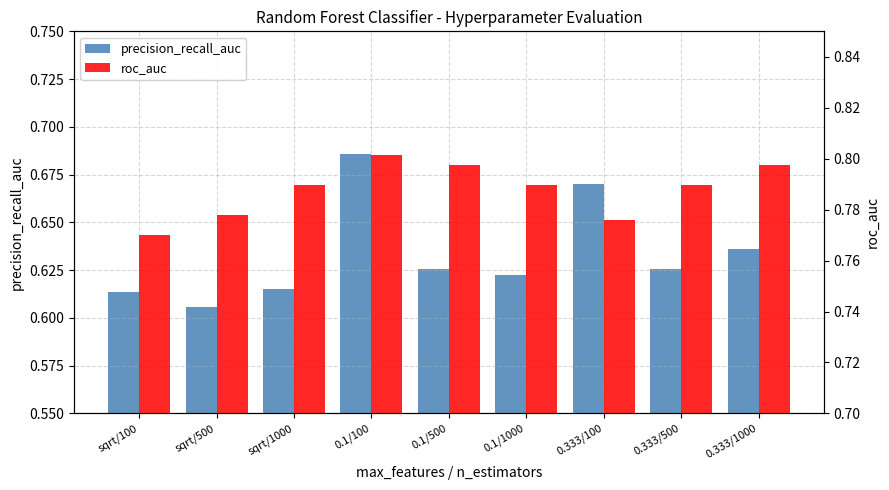

Rank the series by their maximum value, from lowest to highest.

precision_recall_auc, roc_auc